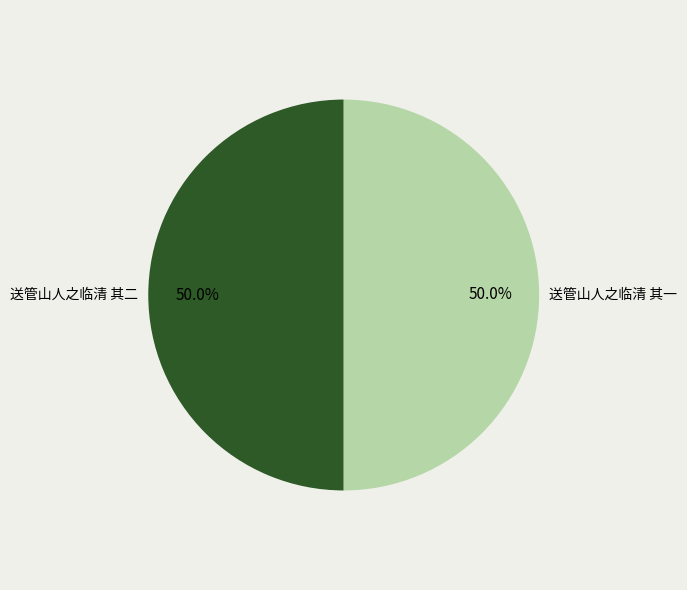

The 送管山人之临清 其二 slice represents 50% of the pie. True or false?

True